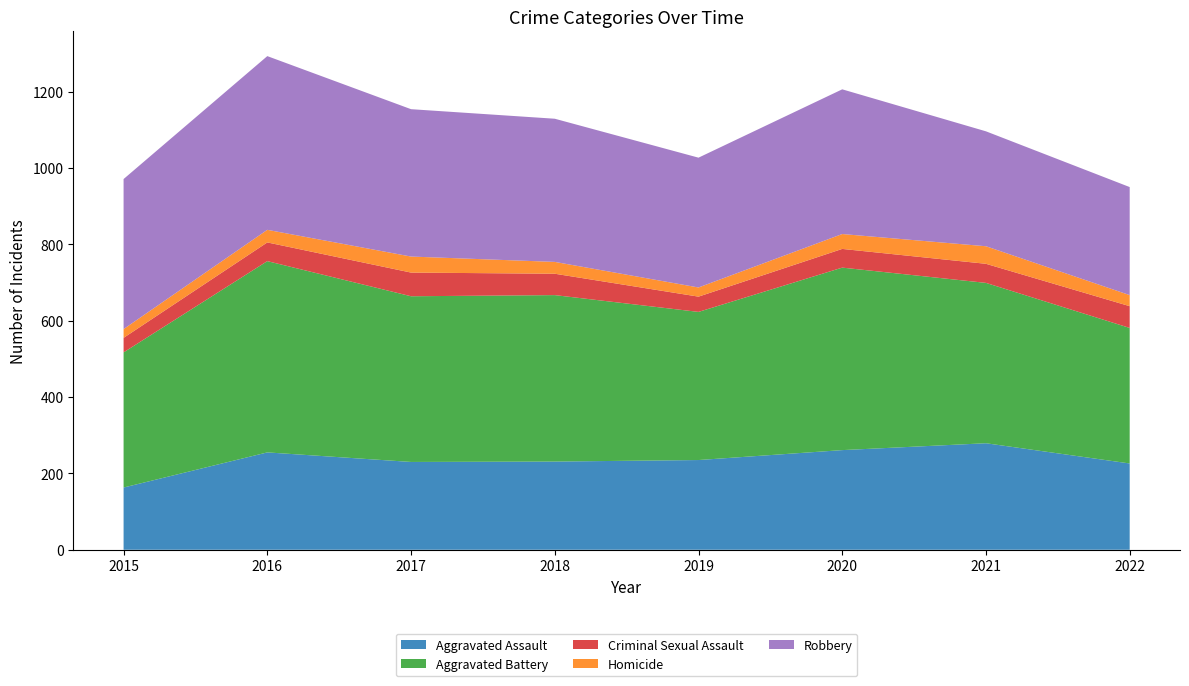

Reading left to right, what are all the values shown in this chart?

Aggravated Assault: 2015=163	2016=255	2017=230	2018=231	2019=235	2020=261	2021=279	2022=226
Aggravated Battery: 2015=354	2016=501	2017=434	2018=436	2019=388	2020=478	2021=420	2022=355
Criminal Sexual Assault: 2015=38	2016=49	2017=62	2018=56	2019=40	2020=49	2021=50	2022=57
Homicide: 2015=23	2016=33	2017=42	2018=31	2019=24	2020=39	2021=46	2022=29
Robbery: 2015=393	2016=455	2017=386	2018=375	2019=340	2020=379	2021=301	2022=283